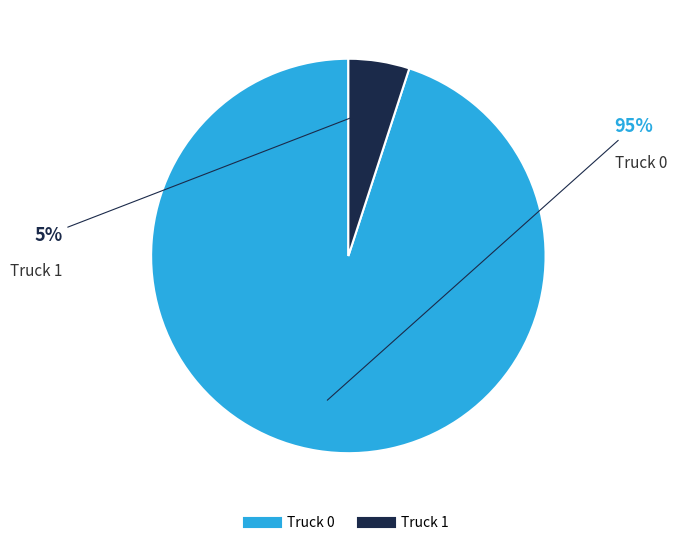

What is the smallest slice in the pie chart?

Truck 1